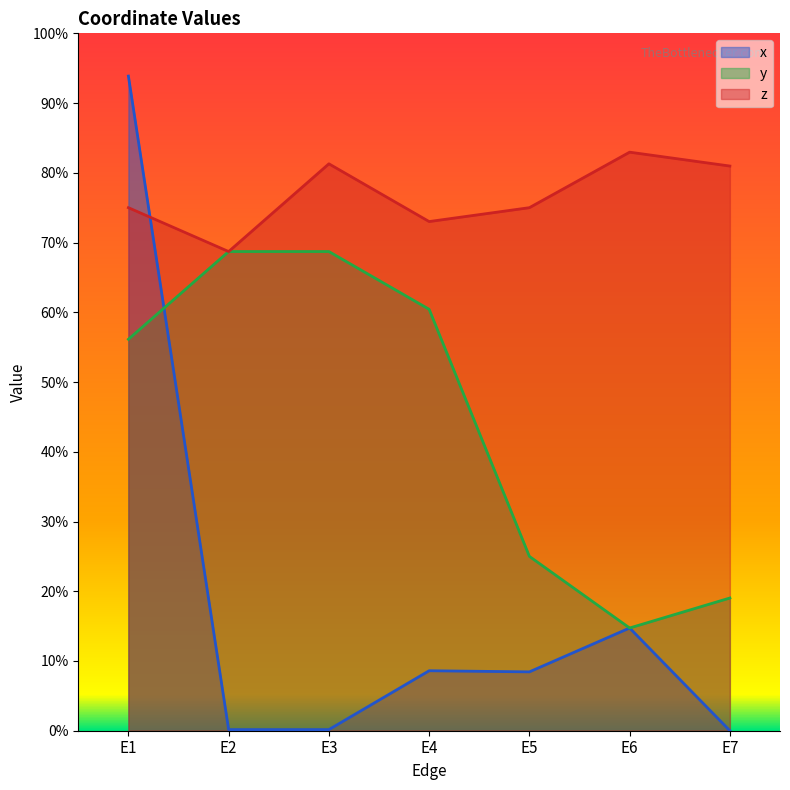

Where is the first local minimum for z?

E2